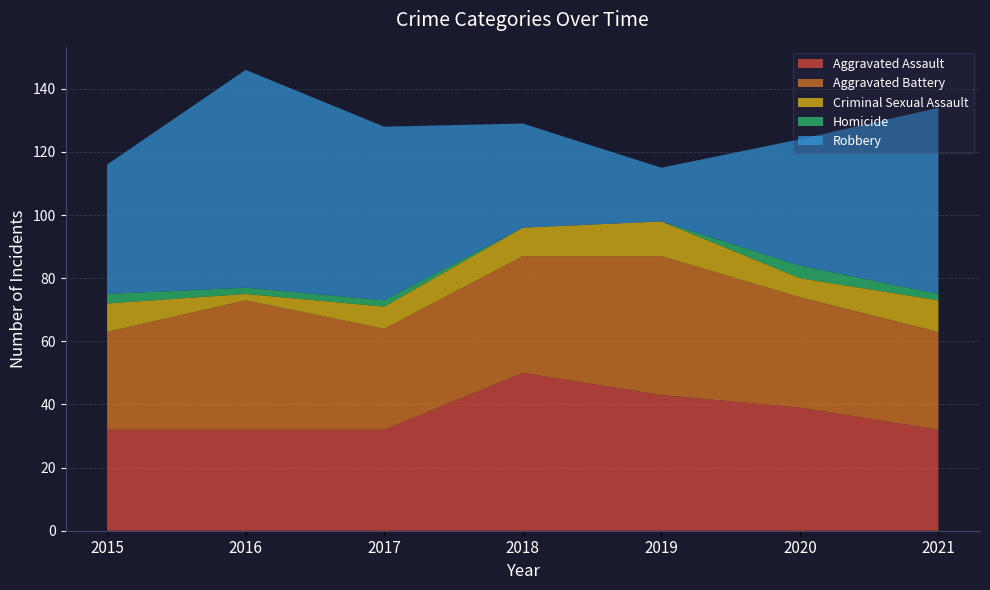

Reading left to right, list all the values displayed in this chart.

Aggravated Assault: 32	32	32	50	43	39	32
Aggravated Battery: 31	41	32	37	44	35	31
Criminal Sexual Assault: 9	2	7	9	11	6	10
Homicide: 3	2	2	0	0	4	2
Robbery: 41	69	55	33	17	40	59